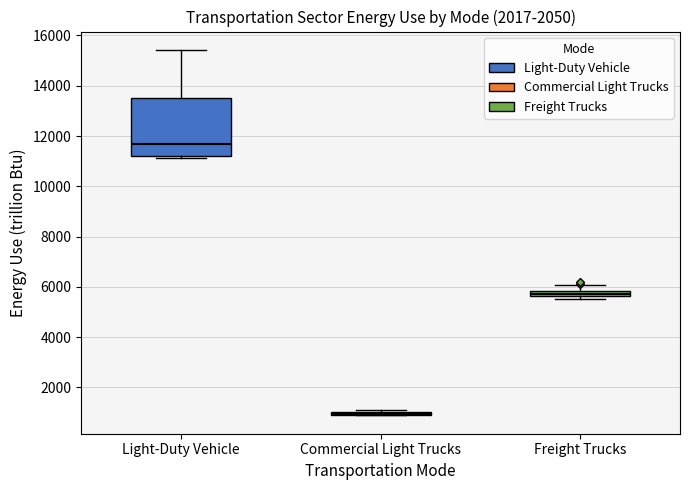

Comparing the boxes themselves (not the whiskers), which one is the tallest?

Light-Duty Vehicle